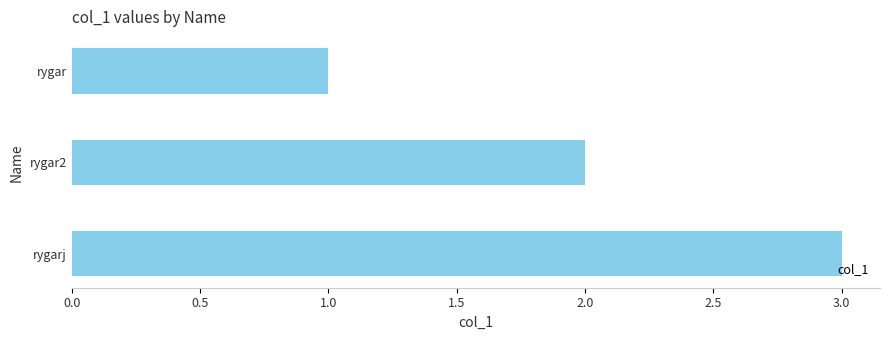

Rank the categories by value from highest to lowest.

rygarj, rygar2, rygar